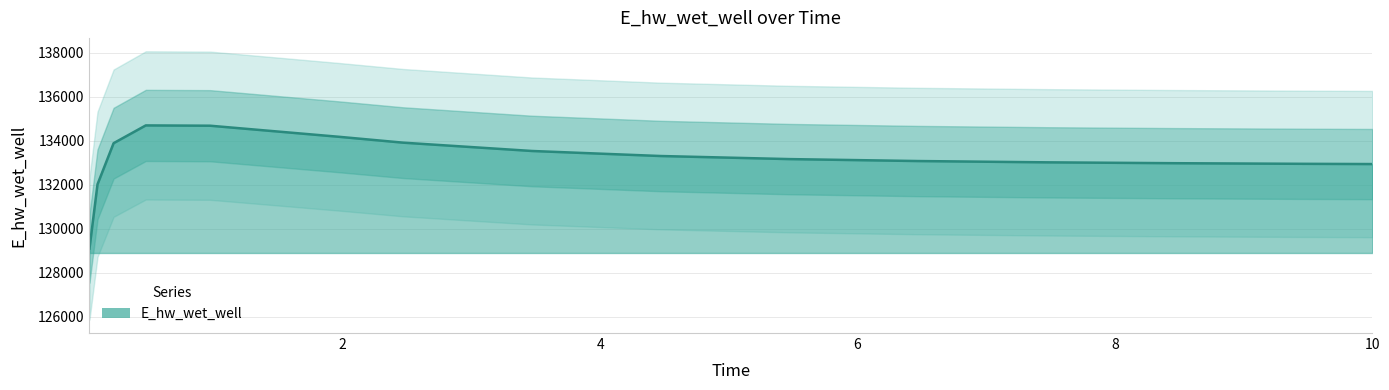

What is the label of the 2nd point from the left?

0.09375